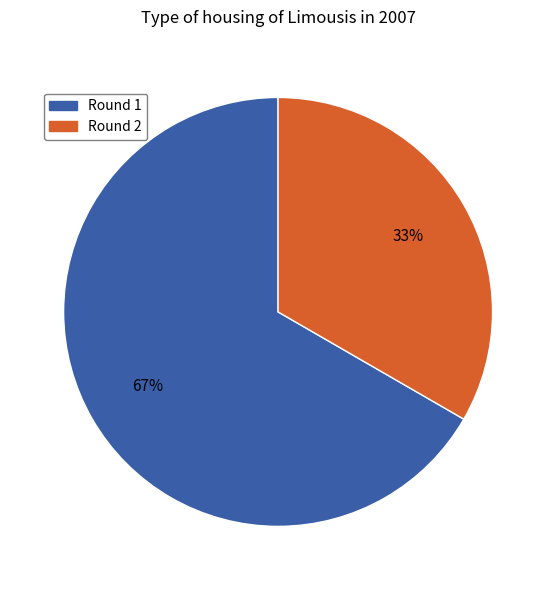

To the nearest percent, what portion does Round 2 represent?

33%